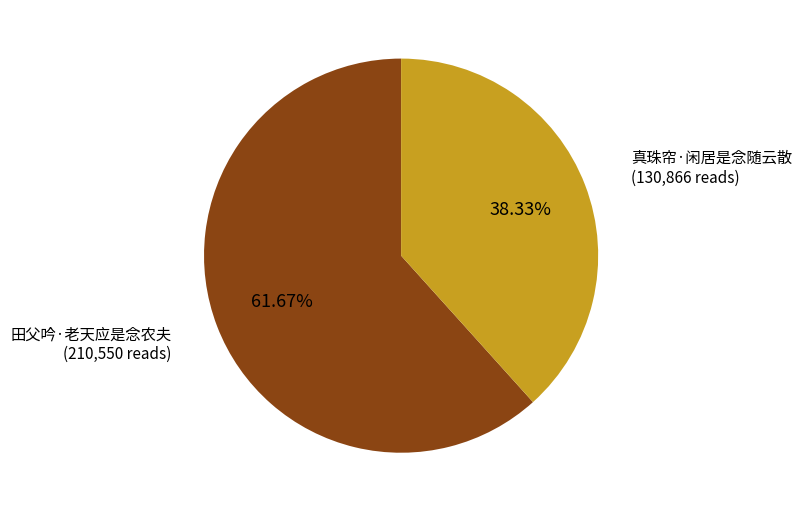

Is there a majority slice in this chart?

Yes